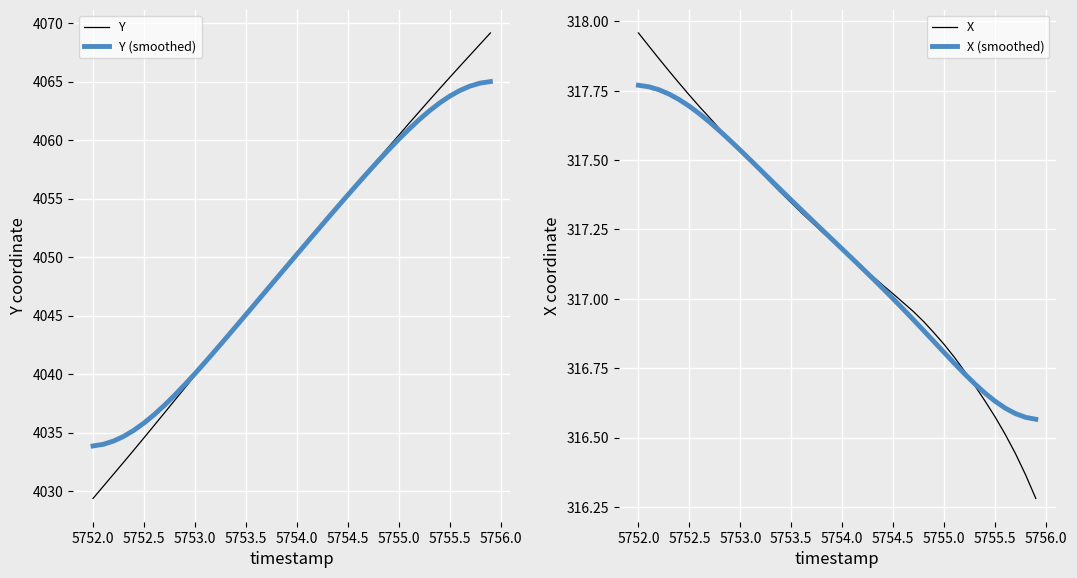

At which label does X first exceed 317?

5752.0